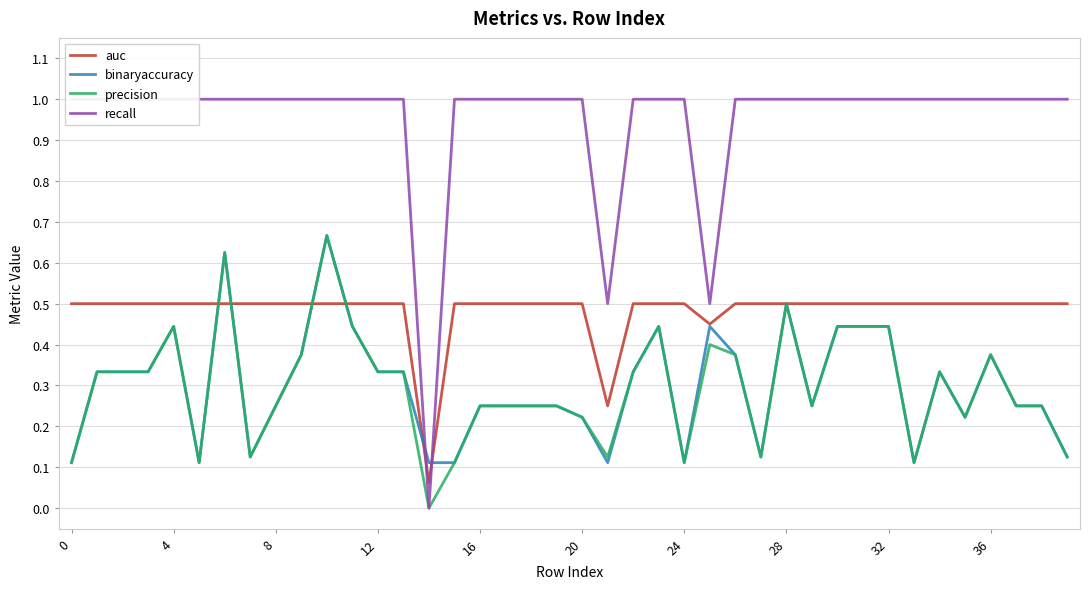

What is the average value of the auc series?

0.5